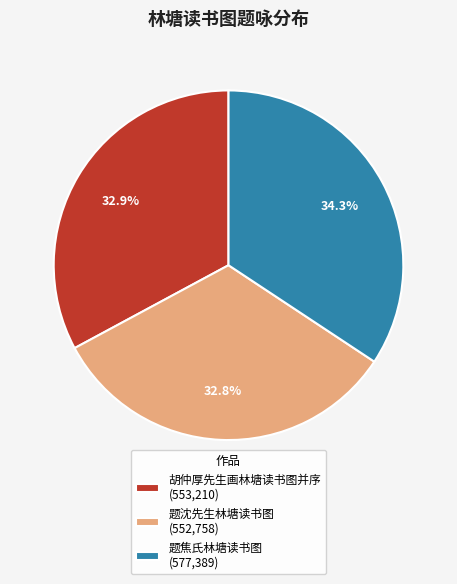

How many slices are in this pie chart?

3